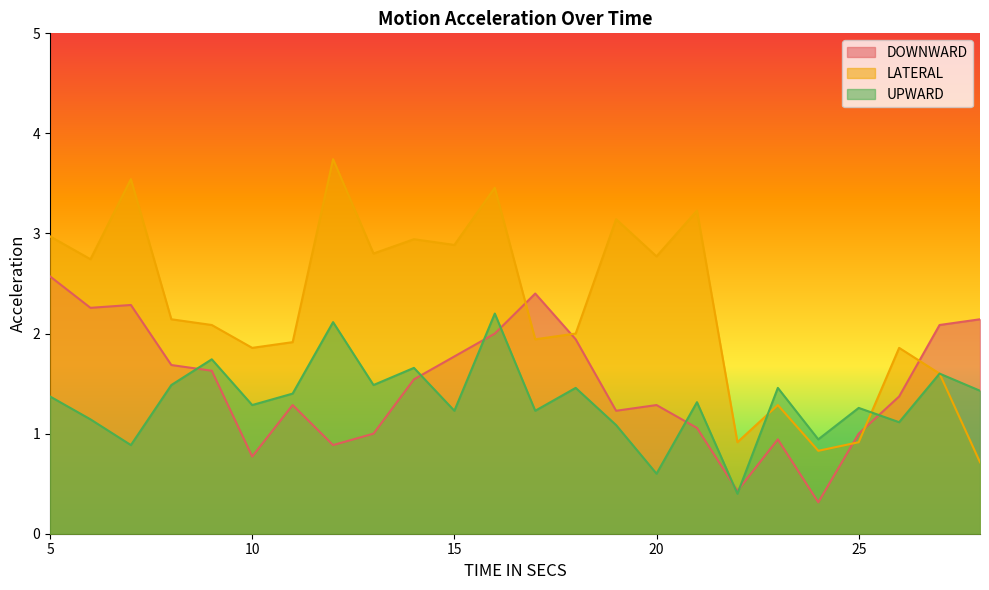

Between 26 and 19, which is larger?

26